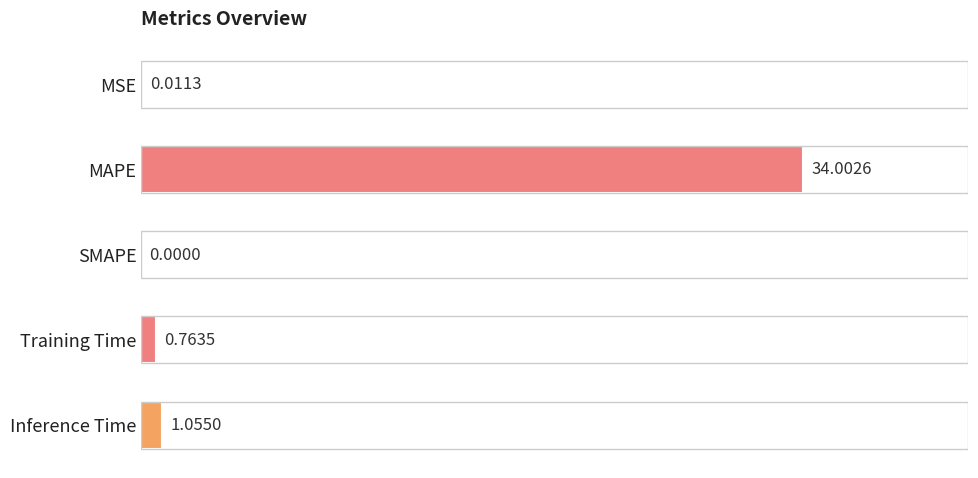

Which category has the highest value across all series?

MAPE